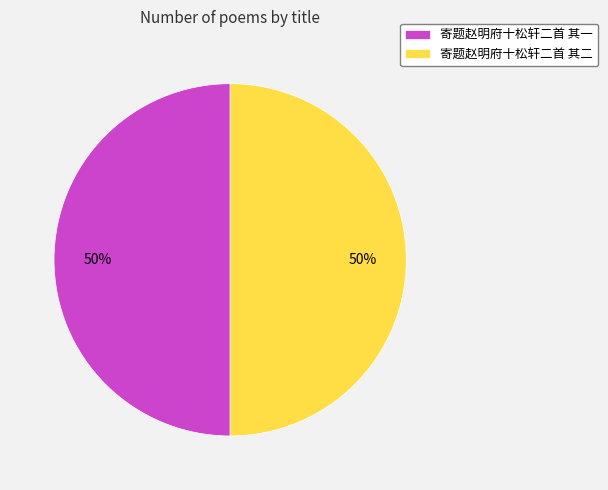

To the nearest percent, what is the combined percentage of 寄题赵明府十松轩二首 其一 and 寄题赵明府十松轩二首 其二?

100%